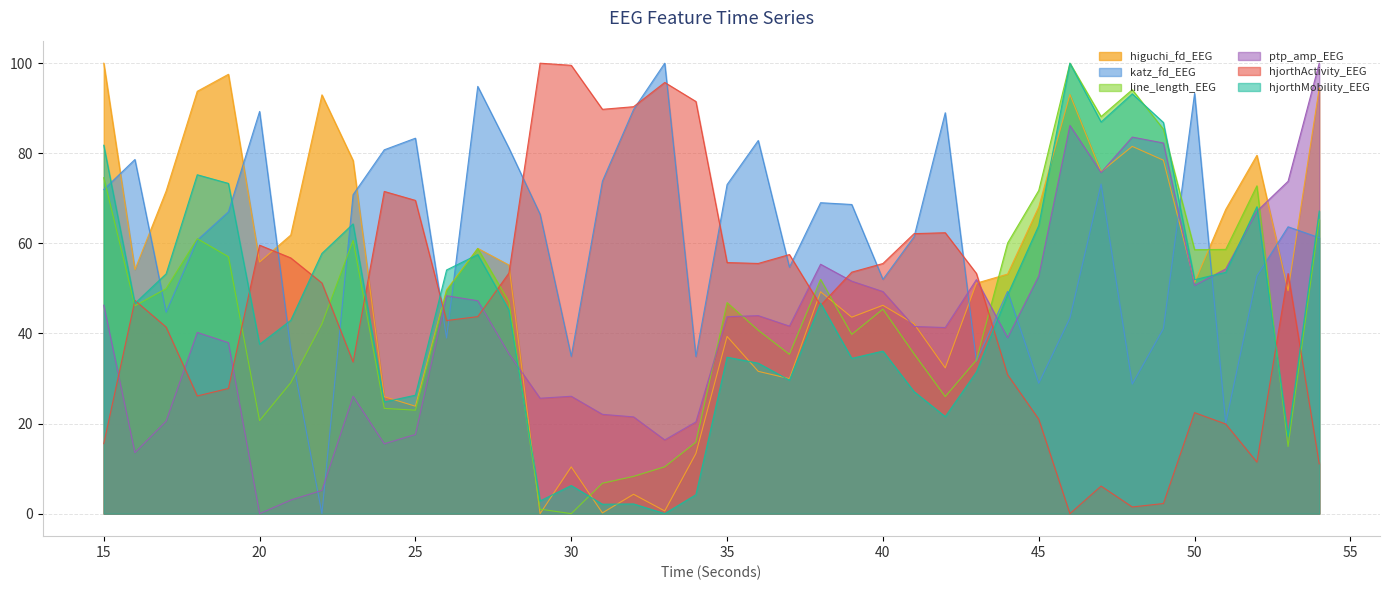

Which category has the highest value in the higuchi_fd_EEG series?

15